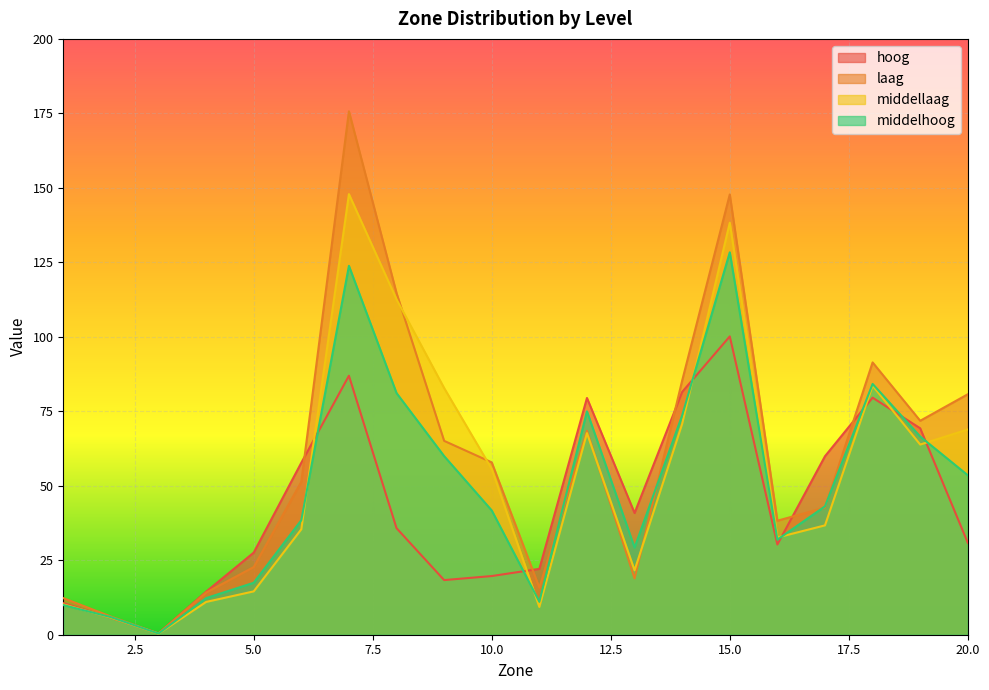

Reading left to right, list all the values displayed in this chart.

hoog: 1=10.6	2=5.7	3=0.4	4=14.4	5=27.6	6=57.7	7=86.9	8=35.8	9=18.3	10=19.7	11=22.1	12=79.5	13=40.9	14=81.5	15=100.1	16=30.3	17=59.9	18=79.6	19=69.3	20=30.9
laag: 1=12.3	2=6.1	3=0.4	4=14.1	5=22.7	6=51.3	7=175.7	8=114.7	9=65.1	10=57.8	11=15.8	12=68.4	13=18.9	14=85.3	15=147.8	16=38.3	17=42.7	18=91.4	19=71.8	20=80.7
middellaag: 1=10.2	2=5.7	3=0.4	4=11.0	5=14.5	6=35.4	7=147.9	8=112.6	9=82.8	10=55.6	11=9.3	12=67.7	13=21.6	14=70.8	15=138.3	16=32.6	17=36.7	18=83.6	19=63.8	20=68.9
middelhoog: 1=10.0	2=5.9	3=0.4	4=12.3	5=17.4	6=38.5	7=123.8	8=81.1	9=60.0	10=41.7	11=11.1	12=75.0	13=29.3	14=73.6	15=128.4	16=31.9	17=43.1	18=84.2	19=66.5	20=53.5